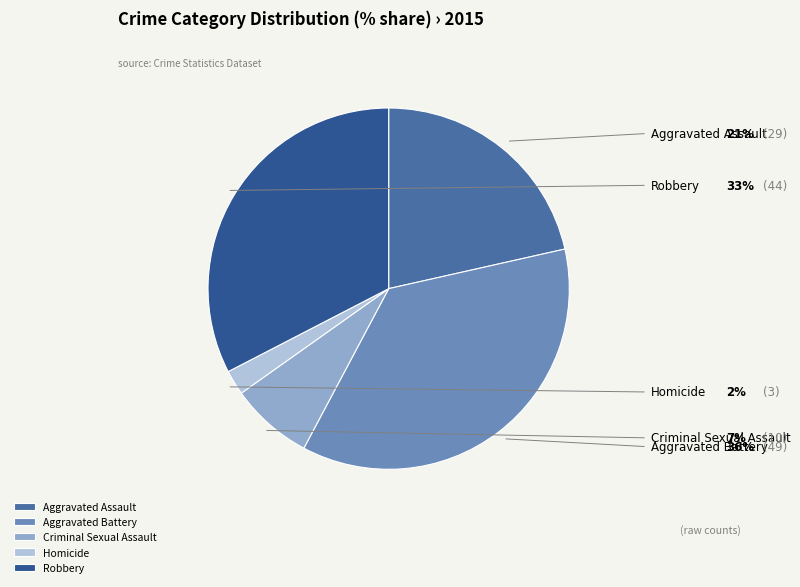

What is the largest slice in the pie chart?

Aggravated Battery